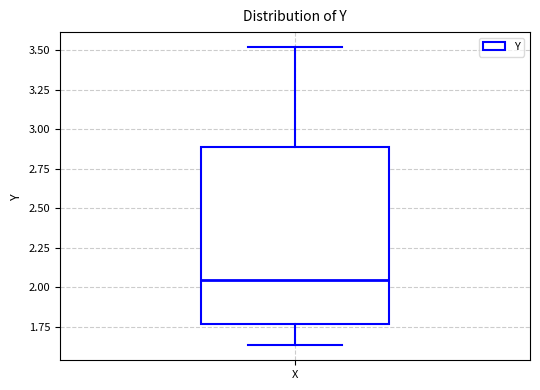

Where does the upper whisker of the box for X end on the y-axis? The values are not printed on the chart, so give them approximately, as read against the axis.

3.50